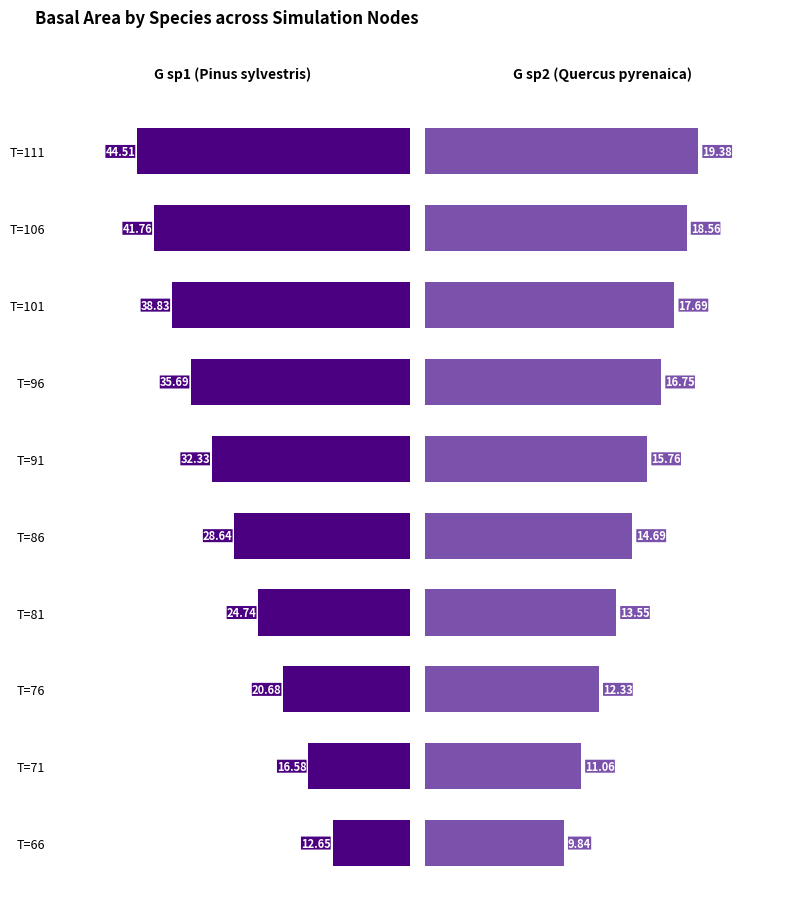

Are the bars horizontal?

Yes